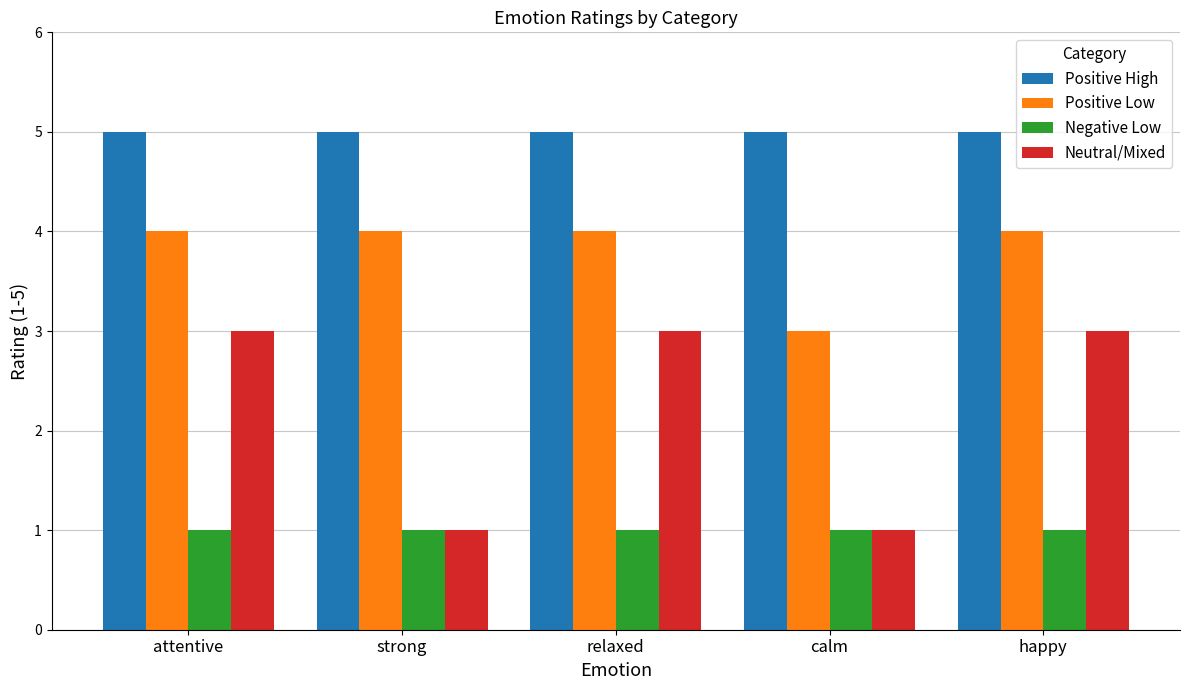

Is it true that Negative Low equals 1 at strong?

True